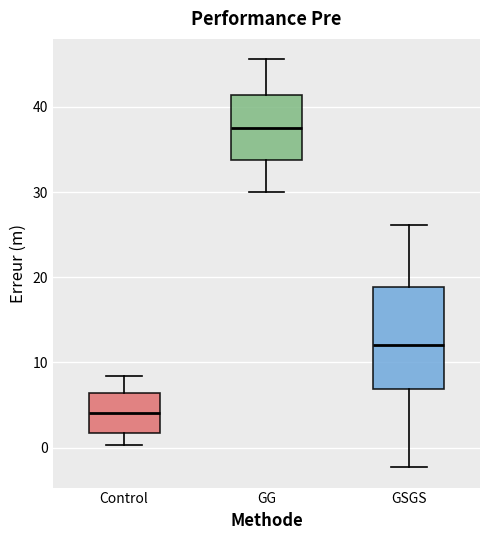

Where does the upper whisker of the box for GSGS end on the y-axis? The values are not printed on the chart, so give them approximately, as read against the axis.

26